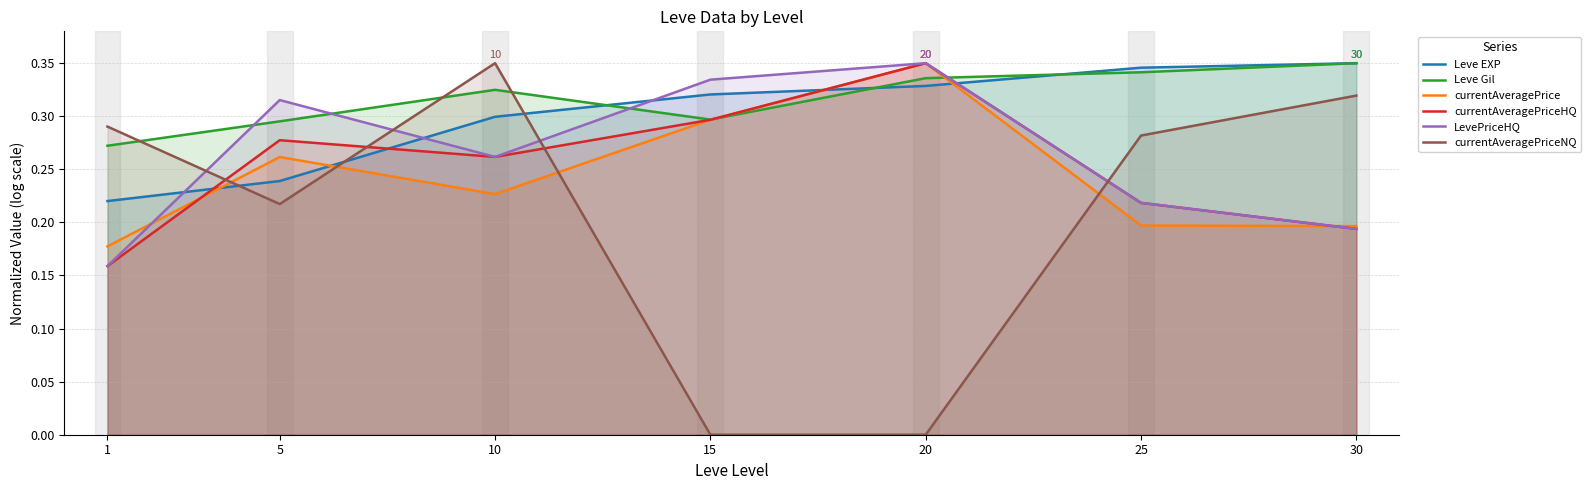

What is the difference between the highest and lowest values at 5?

0.1